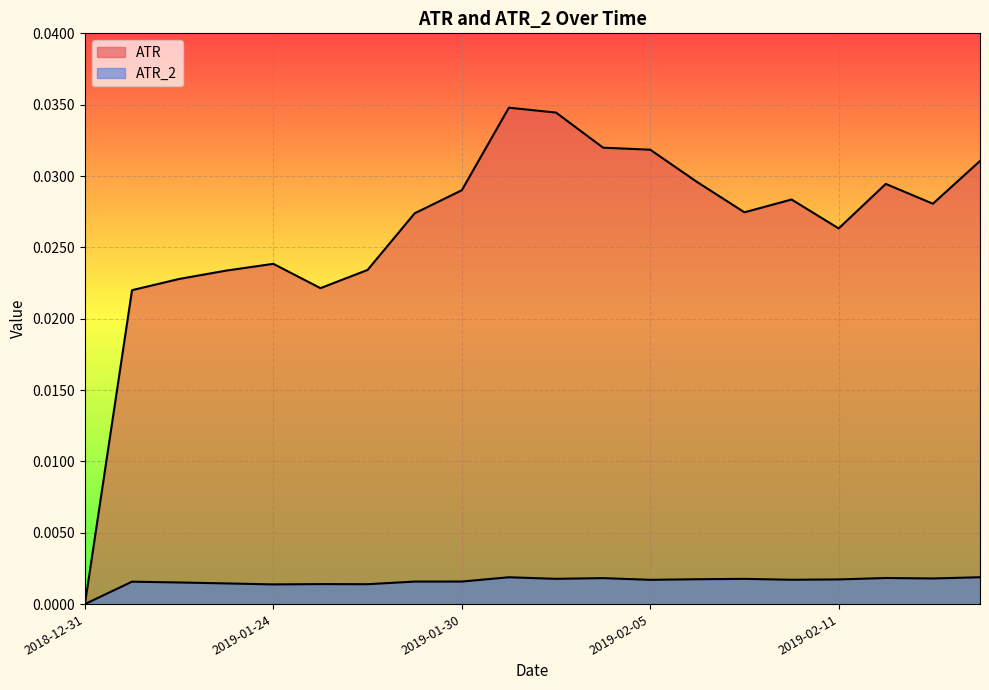

How many values in ATR_2 are above zero?

19